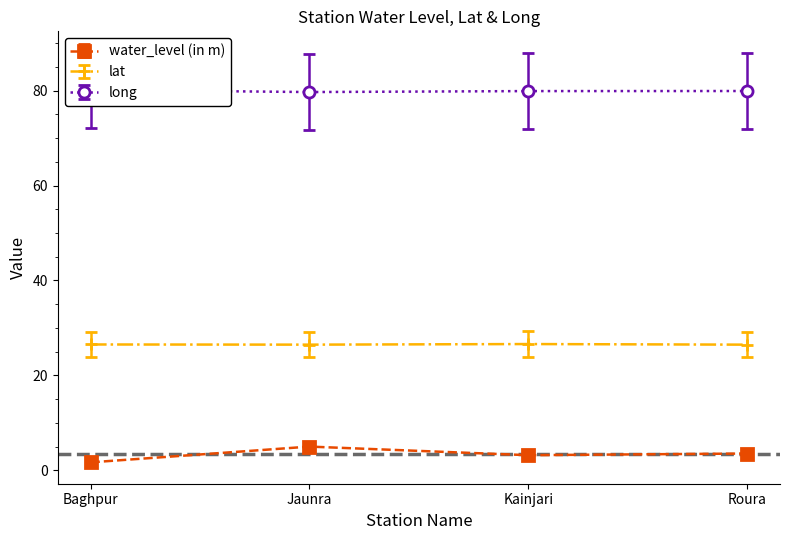

Which series has the largest range (max minus min)?

water_level (in m)